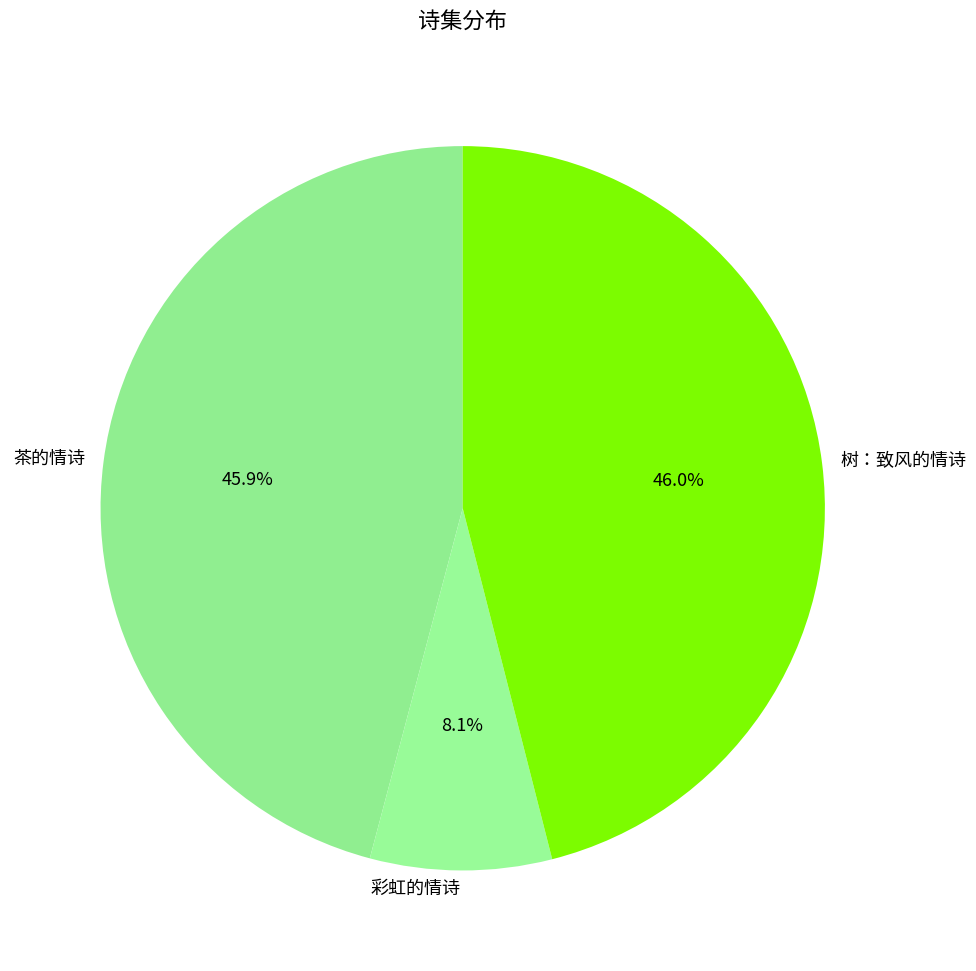

What is the ratio of the value at 树：致风的情诗 to the value at 茶的情诗?

1.0